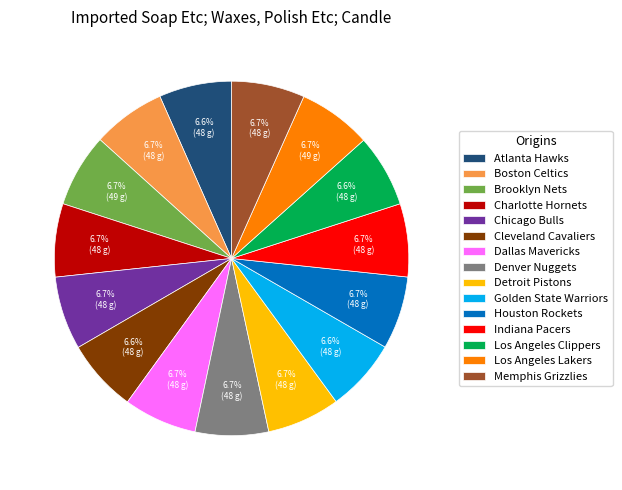

To the nearest percent, what percentage of the pie is Brooklyn Nets?

7%